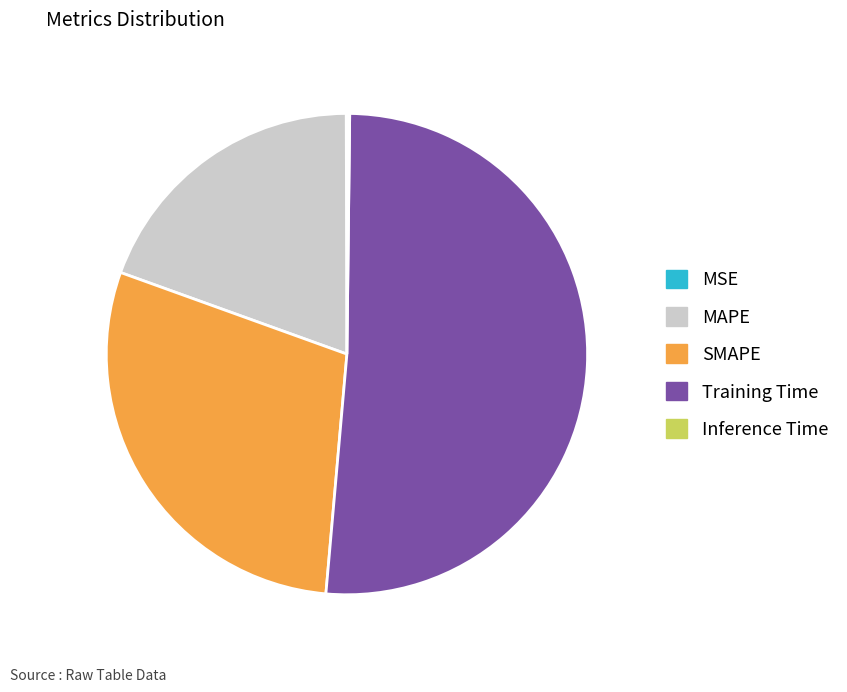

Which has a higher value, SMAPE or Training Time?

Training Time